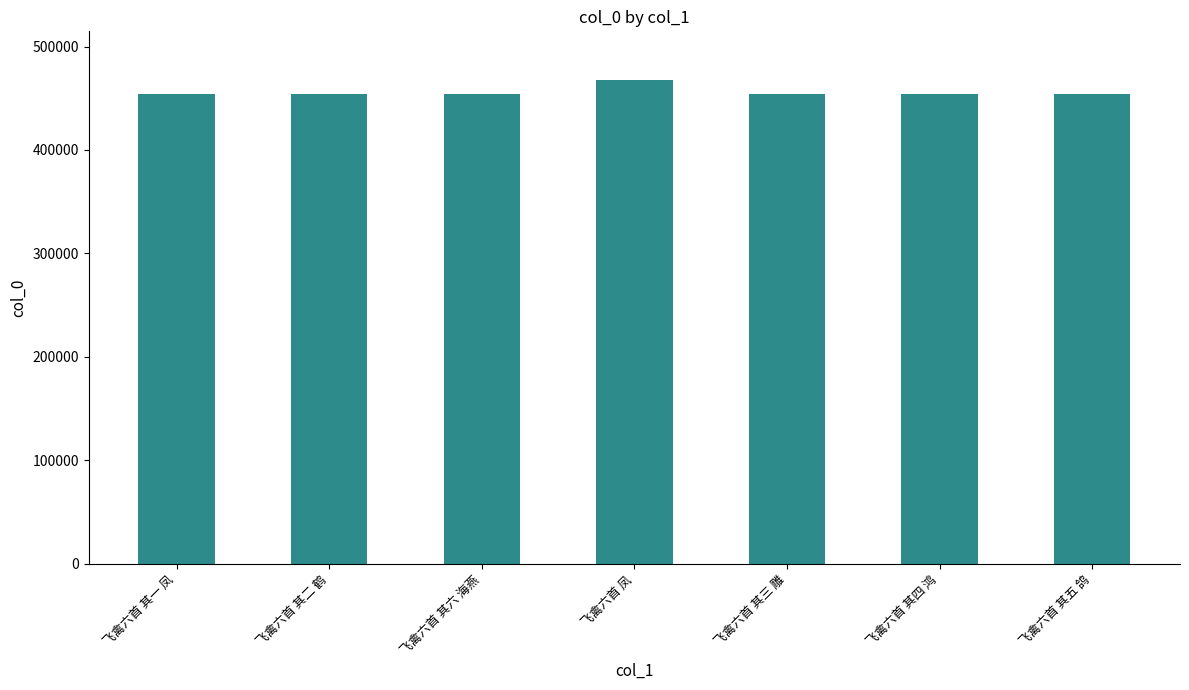

What position from the left is 飞禽六首 其五 鸽?

7